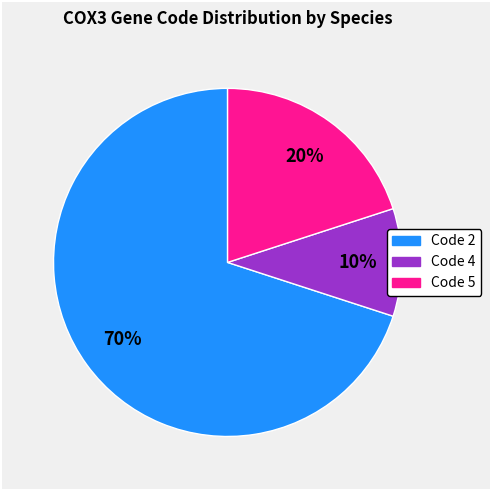

To the nearest percent, what is the difference between the largest and smallest slice percentages?

60%